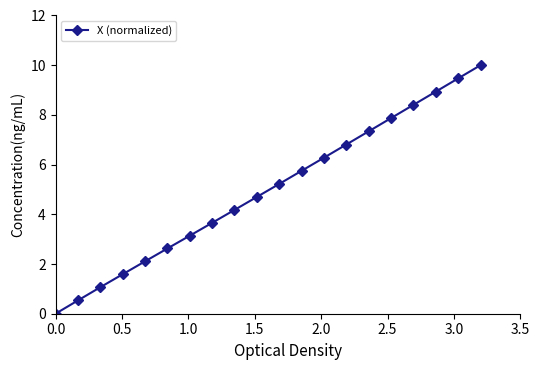

True or false: the data has more than 2 interior local peaks.

False